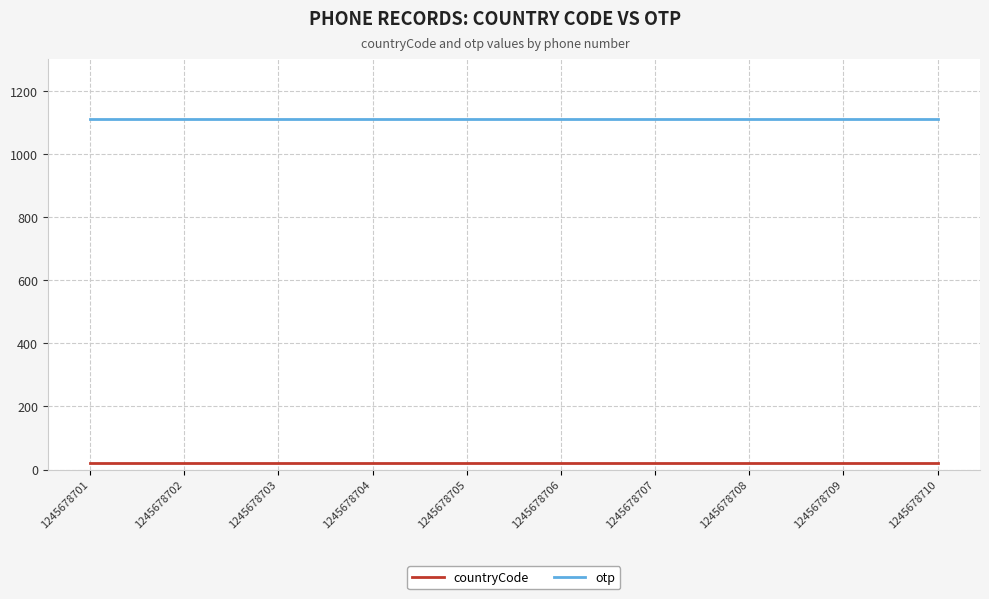

True or false: countryCode has a value of 20 at 1245678708.

True